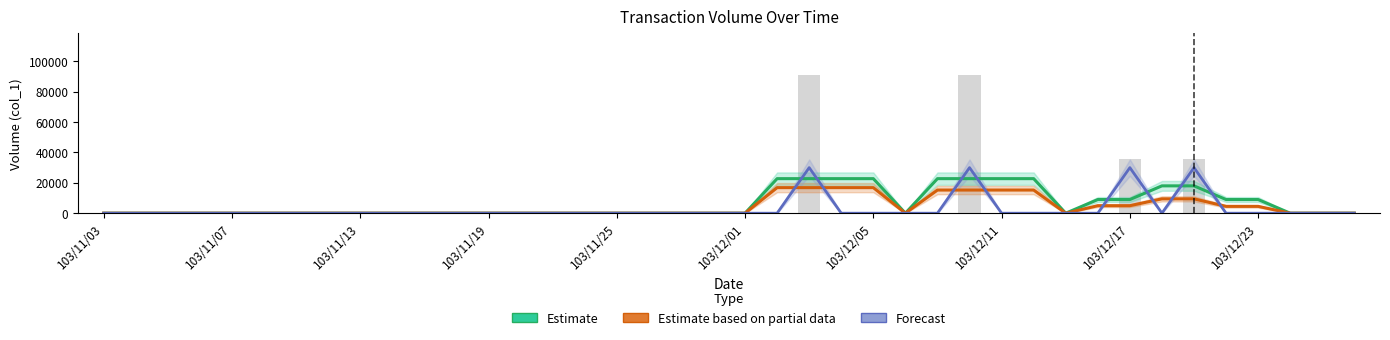

What is the average value of the Forecast (col_8 scaled) series?

3000.0